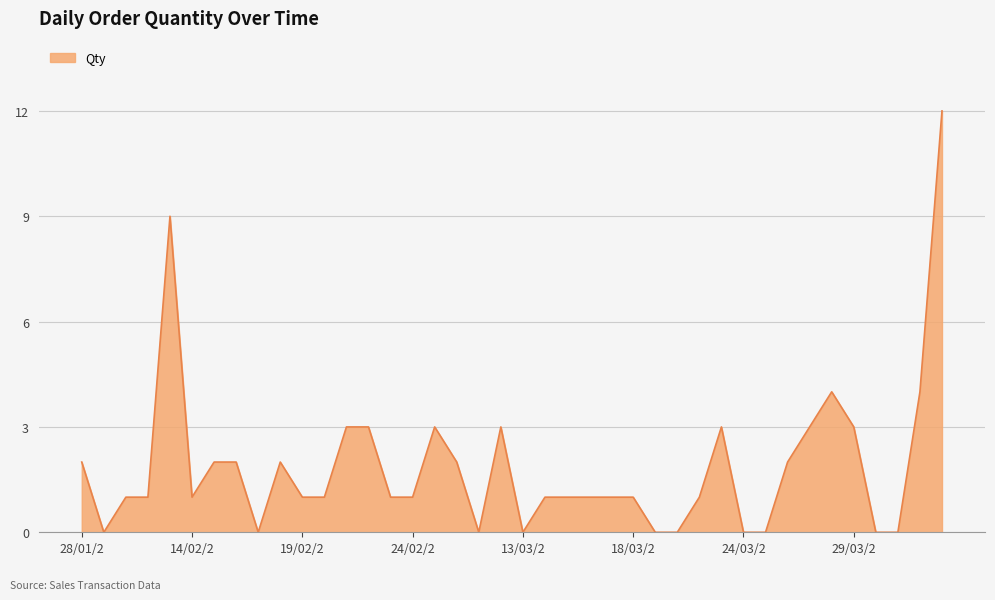

What is the difference between the maximum and minimum values?

12